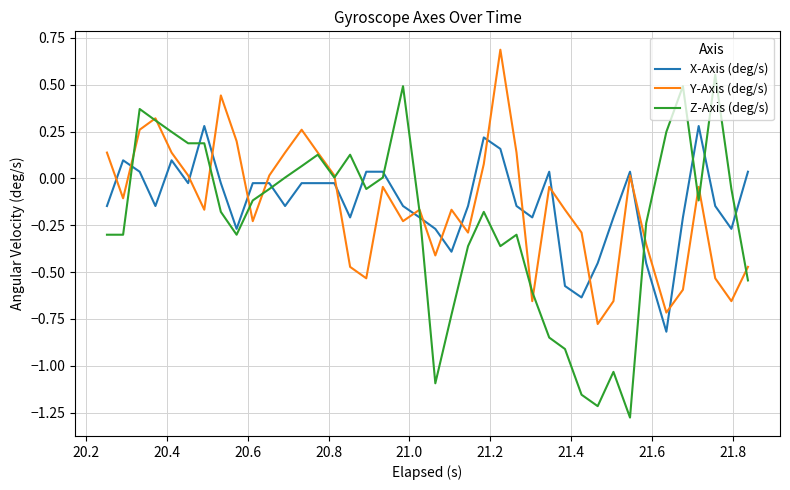

What is the highest value of the Y-Axis (deg/s) series?

0.7